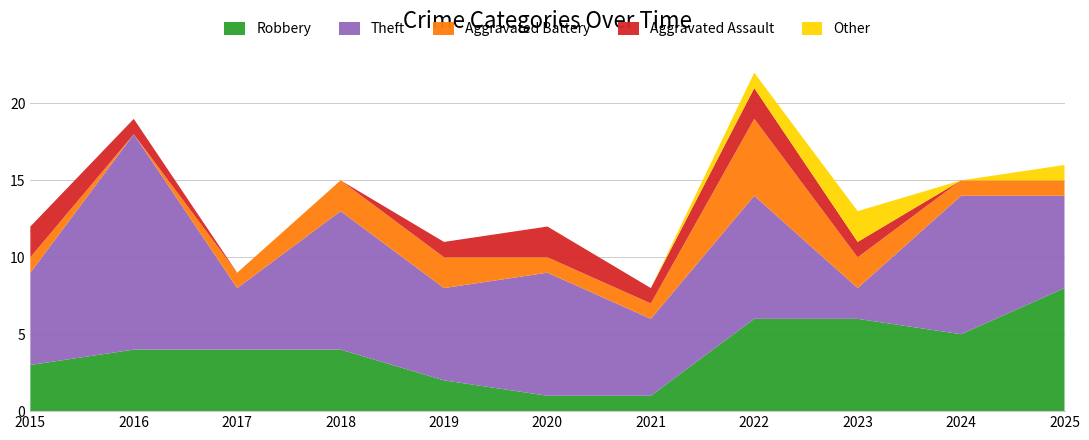

Reading right to left, transcribe all the data shown in this chart.

Robbery: 2025=8	2024=5	2023=6	2022=6	2021=1	2020=1	2019=2	2018=4	2017=4	2016=4	2015=3
Theft: 2025=6	2024=9	2023=2	2022=8	2021=5	2020=8	2019=6	2018=9	2017=4	2016=14	2015=6
Aggravated Battery: 2025=1	2024=1	2023=2	2022=5	2021=1	2020=1	2019=2	2018=2	2017=1	2016=0	2015=1
Aggravated Assault: 2025=0	2024=0	2023=1	2022=2	2021=1	2020=2	2019=1	2018=0	2017=0	2016=1	2015=2
Other: 2025=1	2024=0	2023=2	2022=1	2021=0	2020=0	2019=0	2018=0	2017=0	2016=0	2015=0